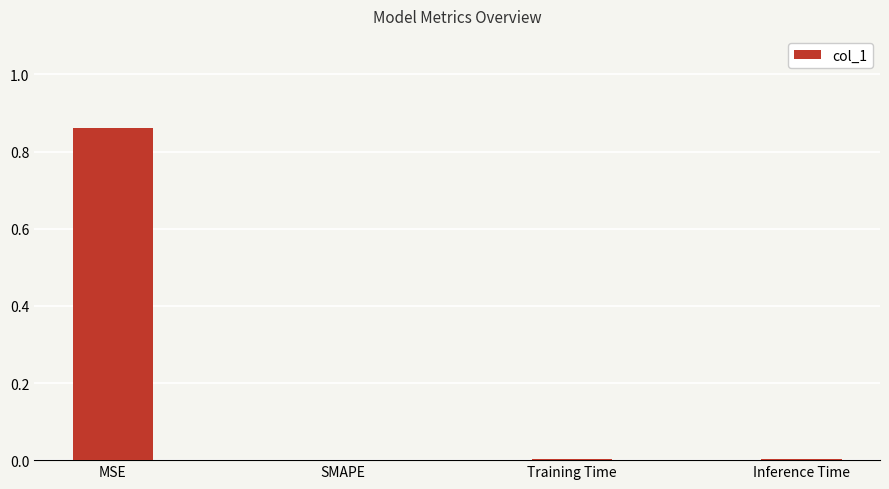

Which has a higher value, Inference Time or MSE?

MSE